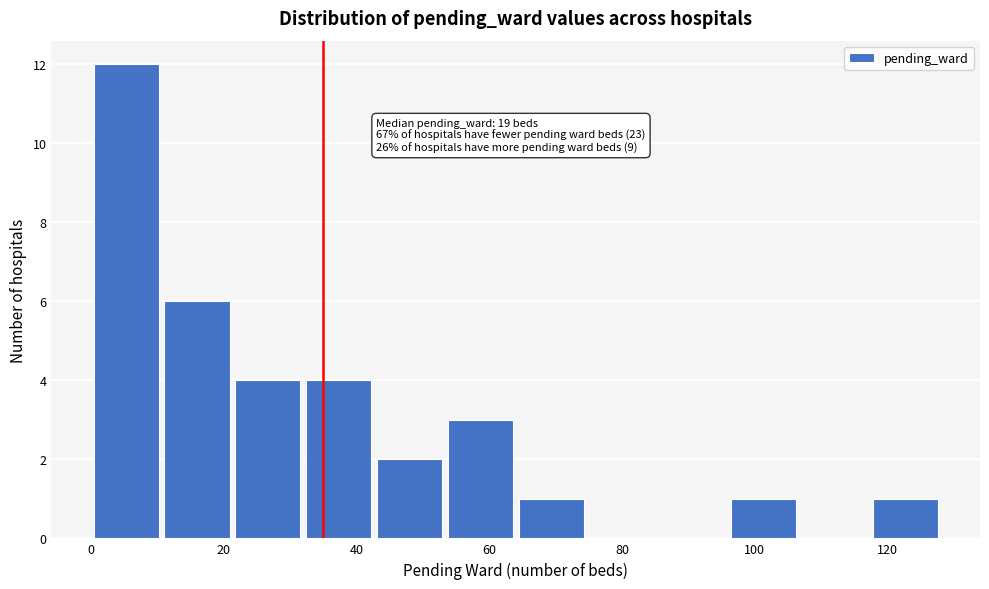

Over which range of the x-axis is the bar tallest?

0 to 10